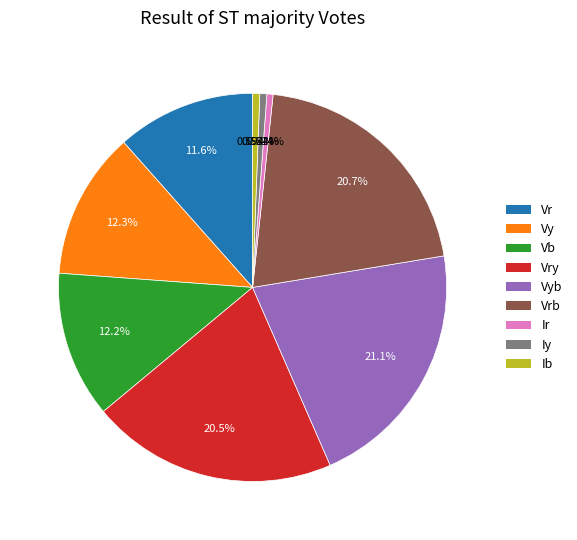

What percentage is NOT represented by Ib?

99.4%